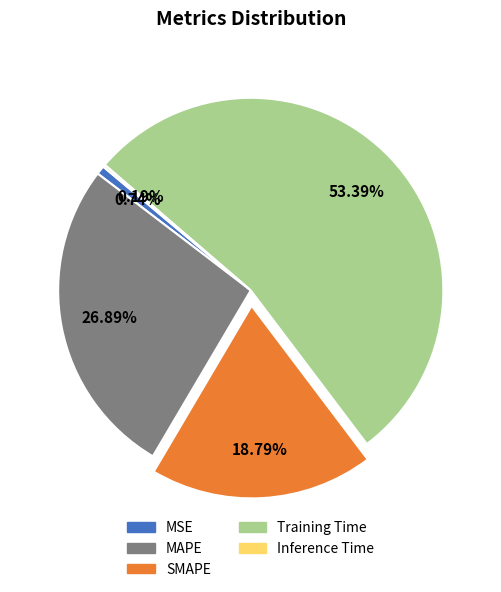

What percentage is the MSE slice, to the nearest percent?

1%